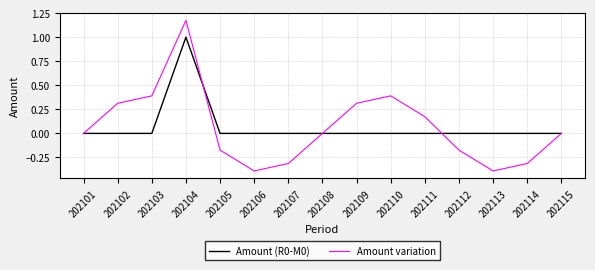

What is the total value across all series at 202106?

-0.4